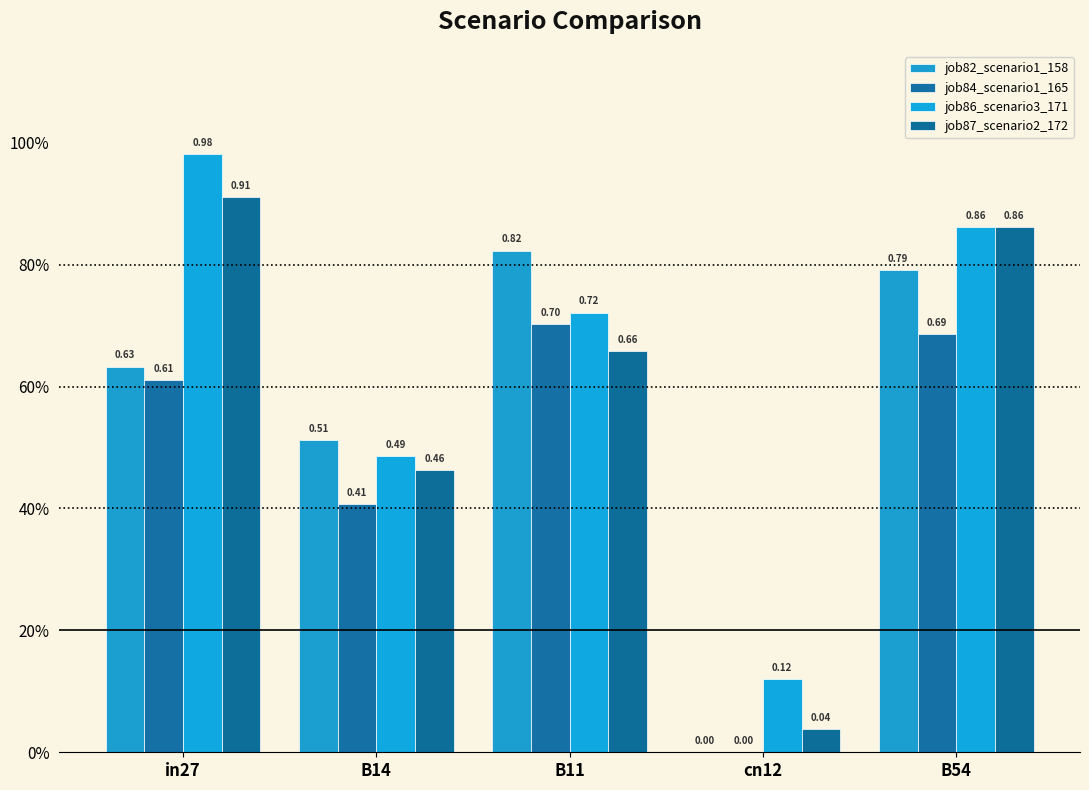

Rank the categories by job82_scenario1_158 value from lowest to highest.

cn12, B14, in27, B54, B11